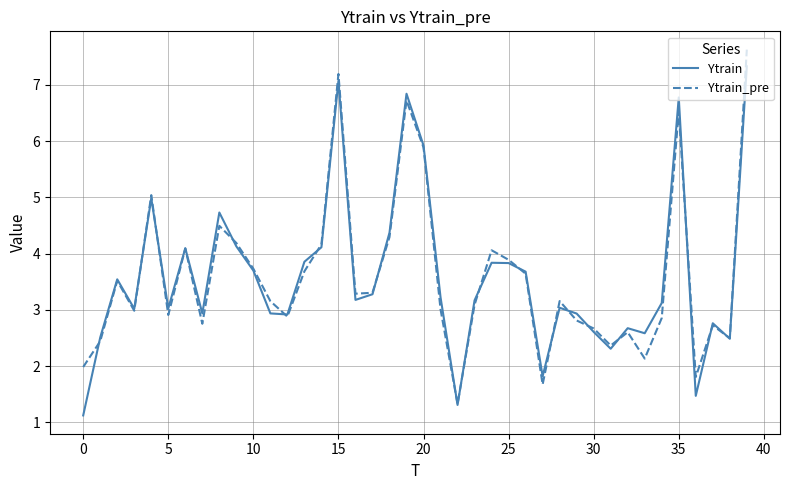

What is the smallest value displayed?

1.1